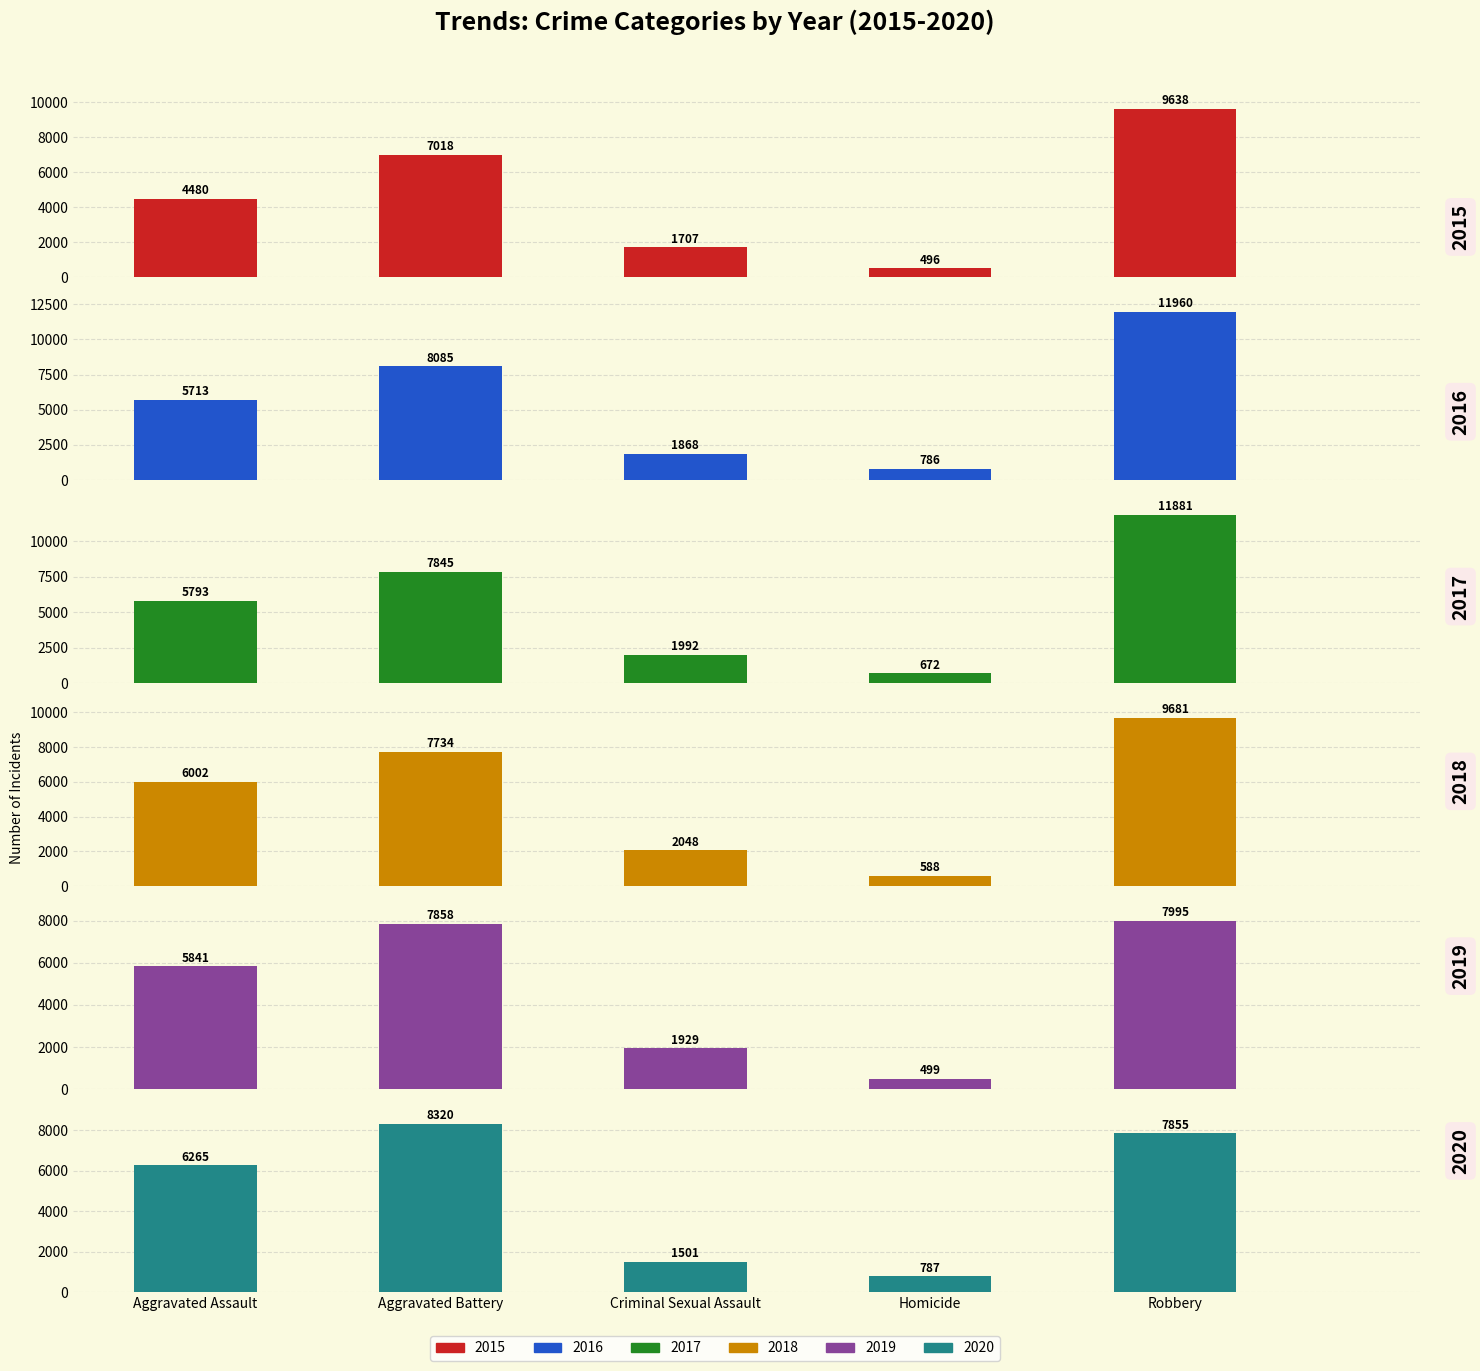

Reading left to right, extract all data points from this chart.

2015: 4480	7018	1707	496	9638
2016: 5713	8085	1868	786	11960
2017: 5793	7845	1992	672	11881
2018: 6002	7734	2048	588	9681
2019: 5841	7858	1929	499	7995
2020: 6265	8320	1501	787	7855